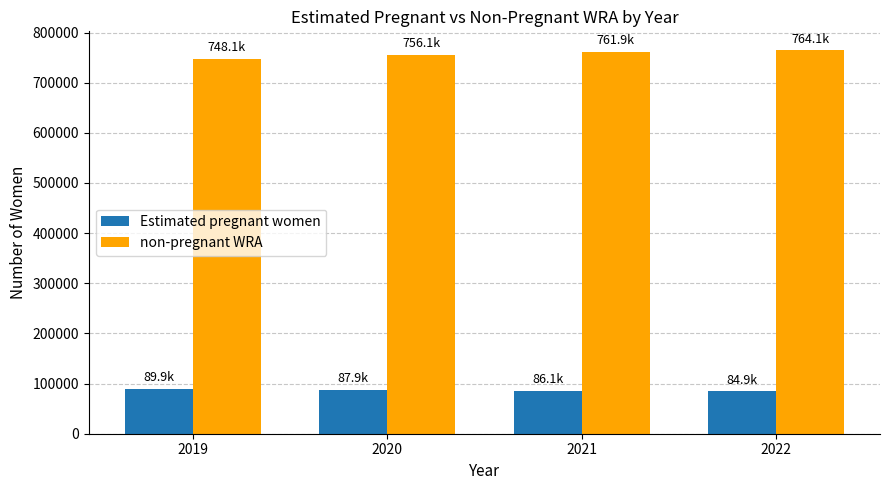

List the series in order of their overall mean, highest first.

non-pregnant WRA, Estimated pregnant women